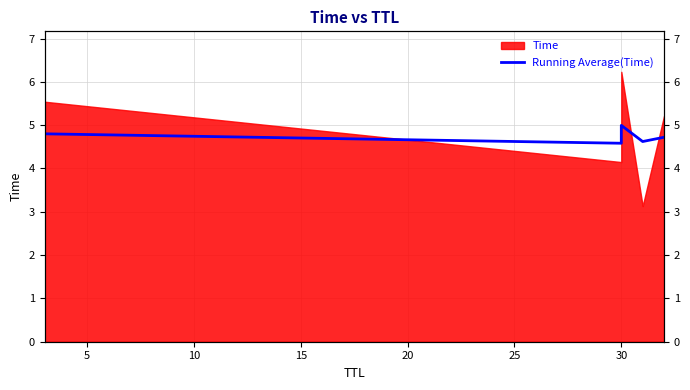

Is it true that the value at 30 is 7.5?

False